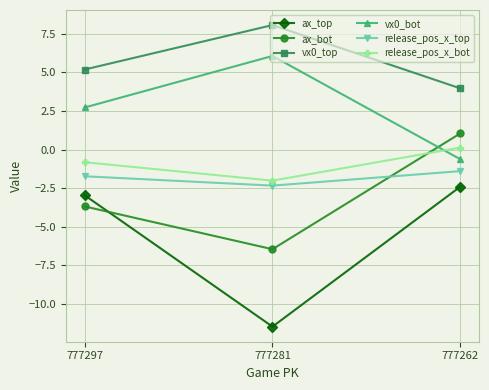

At which label does vx0_top reach its peak?

777281